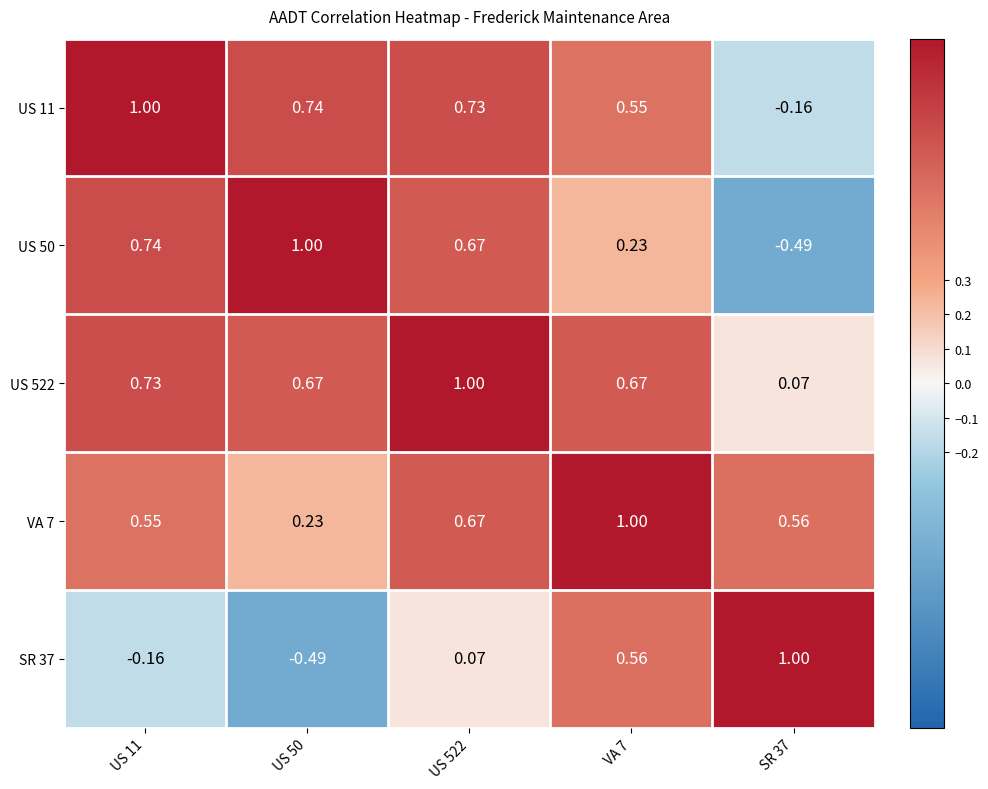

Is the value of VA 7 at US 522 greater than the value of US 11 at US 522?

No